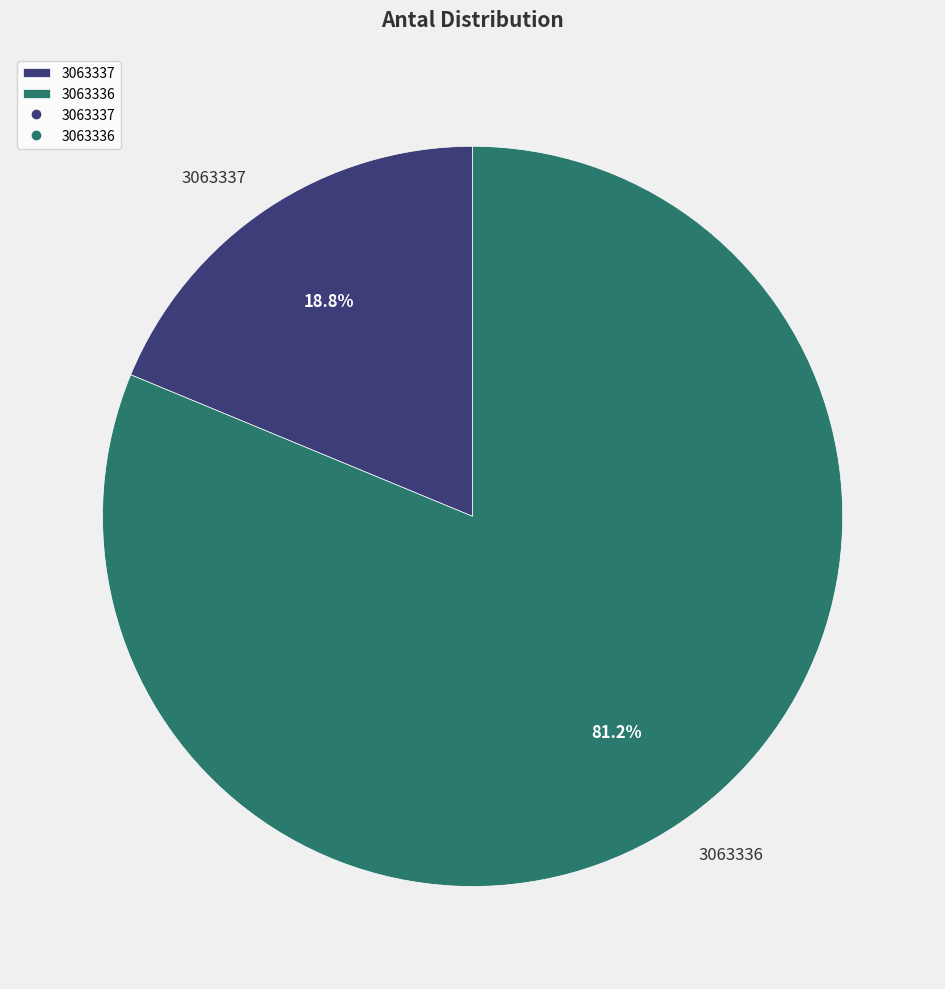

To the nearest percent, what percentage of the pie is 3063337?

19%